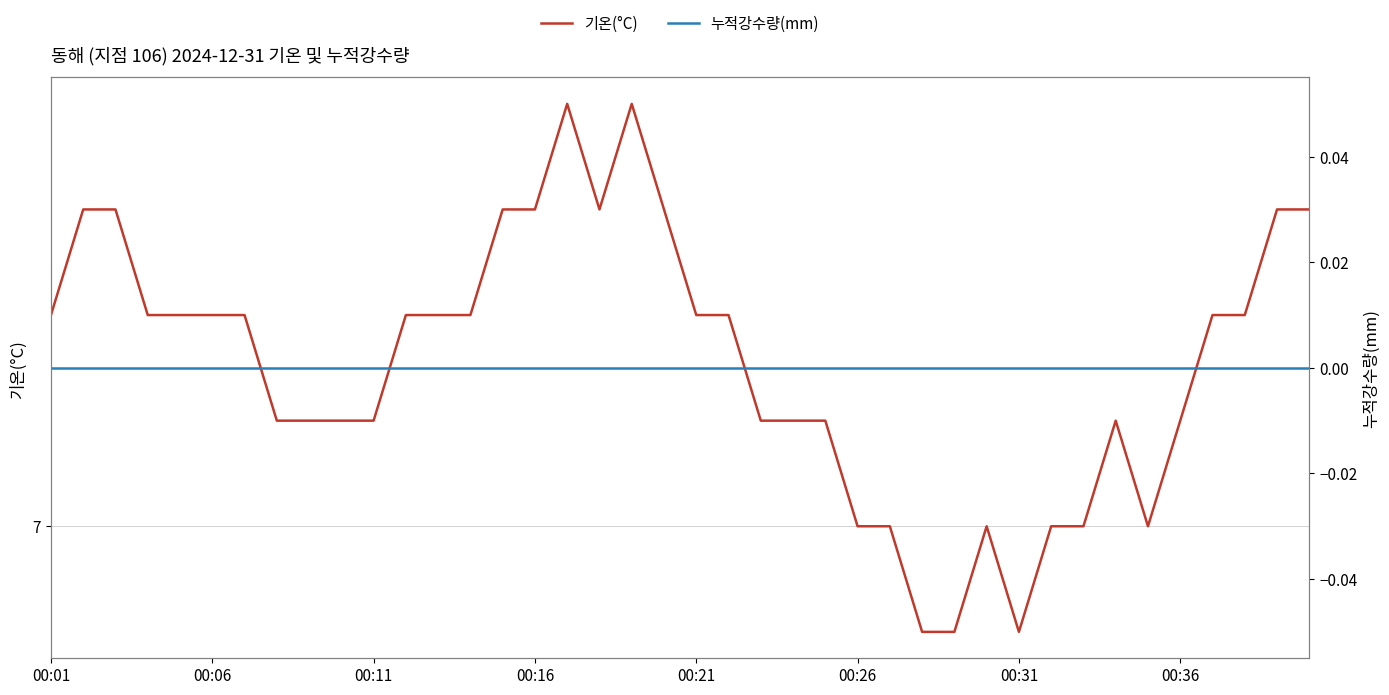

The value of 기온(°C) at 00:36 is 4.8. True or false?

False